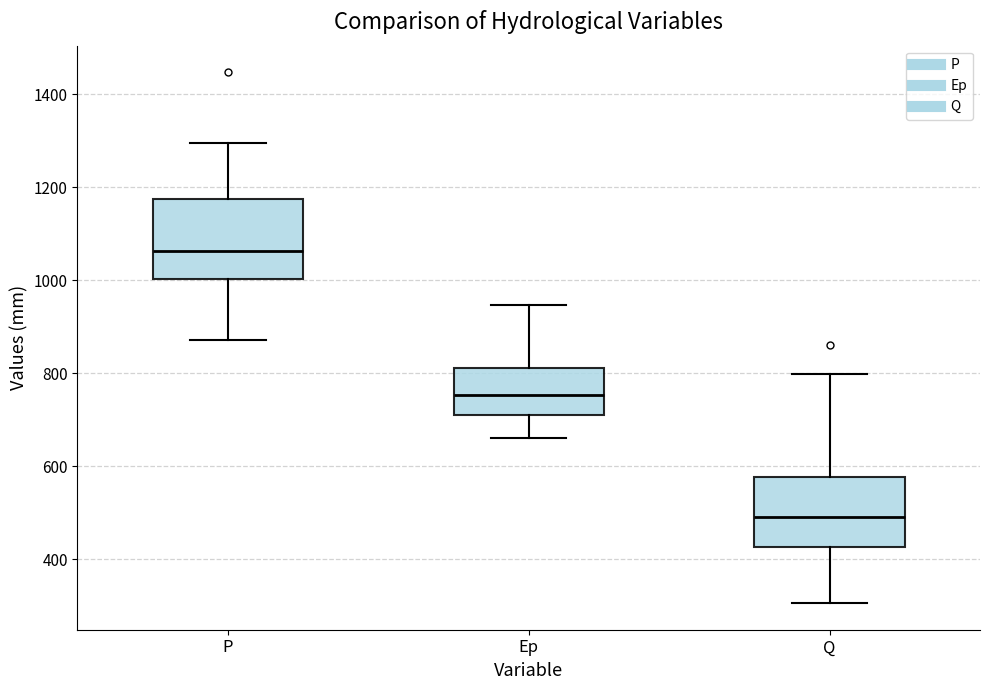

Reading left to right, read every box against the y-axis: the position of its median line, the range the box covers, and the ends of its whiskers. The values are not printed on the chart, so give them approximately, as read against the axis.

P: median 1060, box 1000 to 1180, whiskers 880 to 1300
Ep: median 760, box 720 to 820, whiskers 660 to 940
Q: median 500, box 420 to 580, whiskers 300 to 800